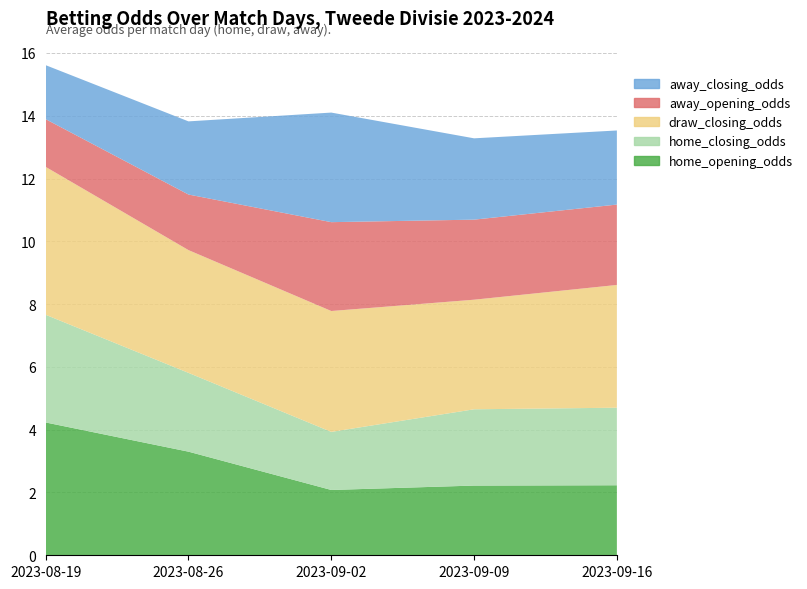

Reading right to left, extract all data points from this chart.

home_opening_odds: 2.2	2.2	2.1	3.3	4.2
home_closing_odds: 2.5	2.4	1.9	2.5	3.4
draw_closing_odds: 3.9	3.5	3.9	3.9	4.7
away_opening_odds: 2.6	2.5	2.8	1.8	1.5
away_closing_odds: 2.4	2.6	3.5	2.3	1.7